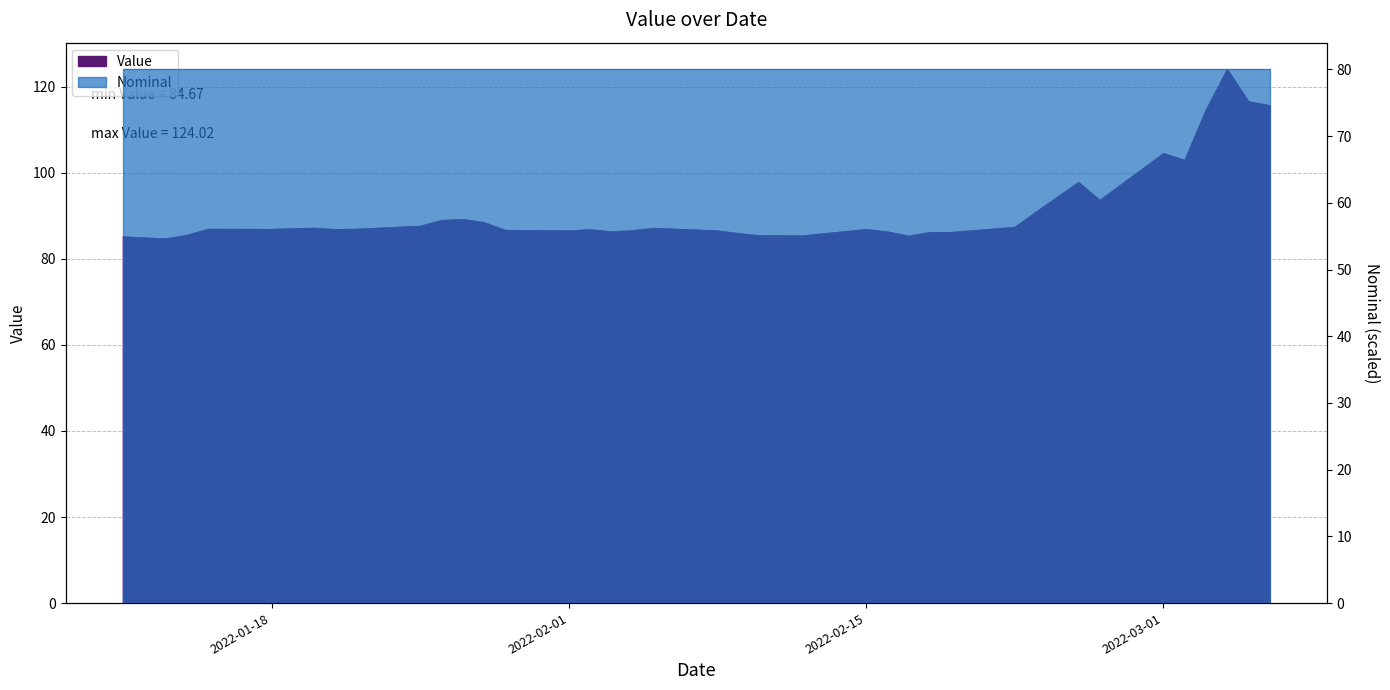

Reading left to right, extract all data points from this chart.

2022-01-11=85.1	2022-01-12=84.9	2022-01-13=84.7	2022-01-14=85.5	2022-01-15=86.9	2022-01-18=86.9	2022-01-19=87.0	2022-01-20=87.1	2022-01-21=86.8	2022-01-22=86.9	2022-01-25=87.6	2022-01-26=88.9	2022-01-27=89.2	2022-01-28=88.5	2022-01-29=86.6	2022-02-01=86.5	2022-02-02=86.8	2022-02-03=86.3	2022-02-04=86.6	2022-02-05=87.1	2022-02-08=86.5	2022-02-09=85.9	2022-02-10=85.4	2022-02-11=85.4	2022-02-12=85.4	2022-02-15=86.8	2022-02-16=86.3	2022-02-17=85.3	2022-02-18=86.1	2022-02-19=86.1	2022-02-22=87.3	2022-02-23=90.9	2022-02-25=97.8	2022-02-26=93.6	2022-03-01=104.5	2022-03-02=102.9	2022-03-03=114.6	2022-03-04=124.0	2022-03-05=116.5	2022-03-06=115.6